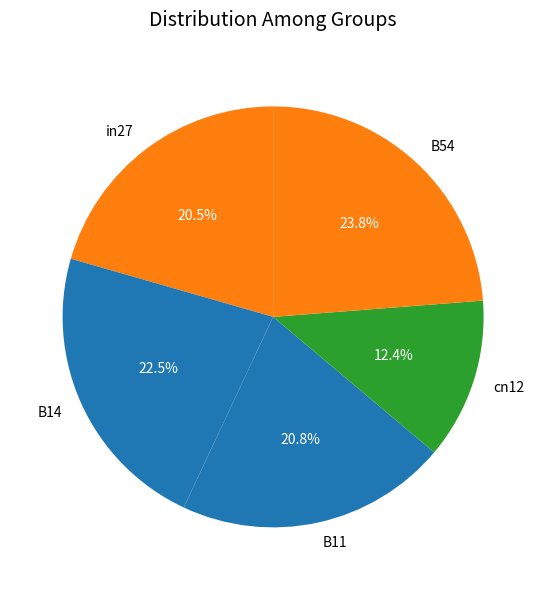

Does B54 represent more than half of the total?

No